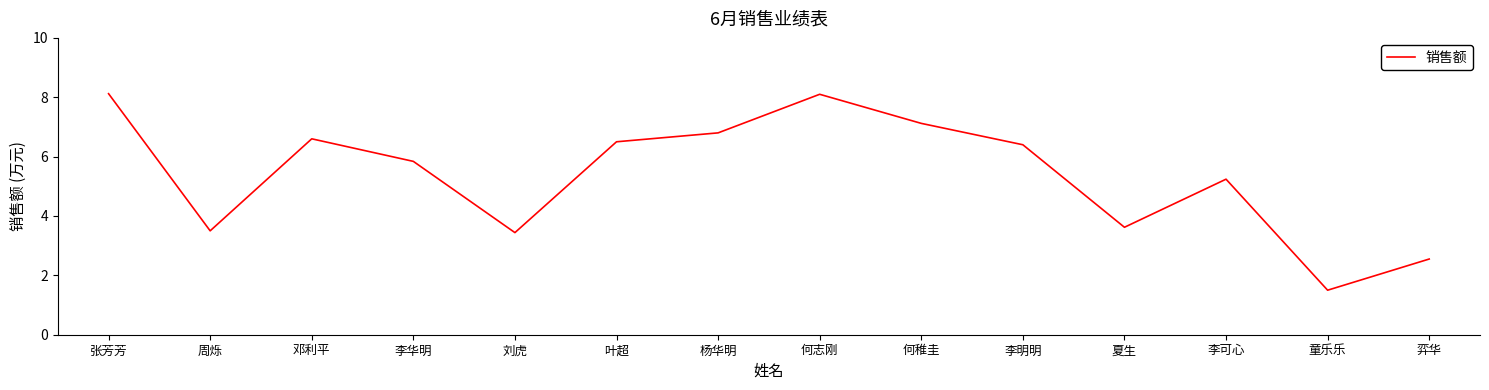

Where is the data nearest to the value 4?

夏生